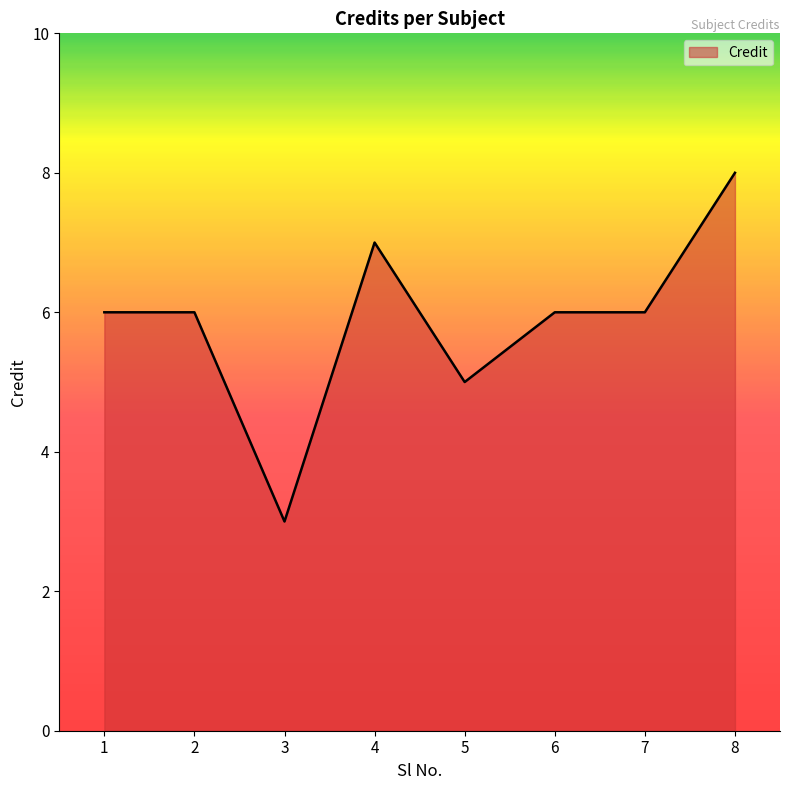

Does the chart display data point markers on the line(s)?

No